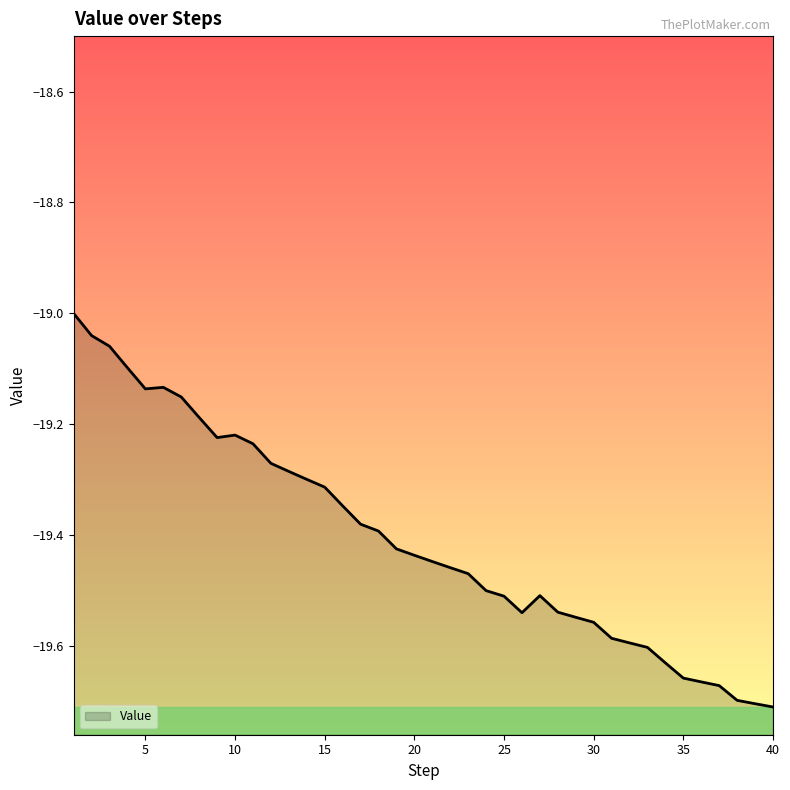

Where is the first local maximum?

6